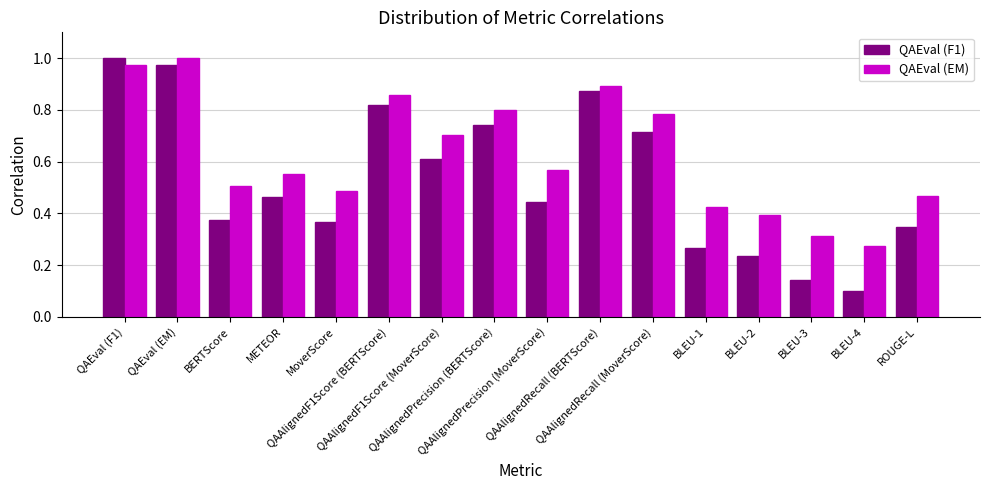

At how many categories does at least one series exceed 0?

16